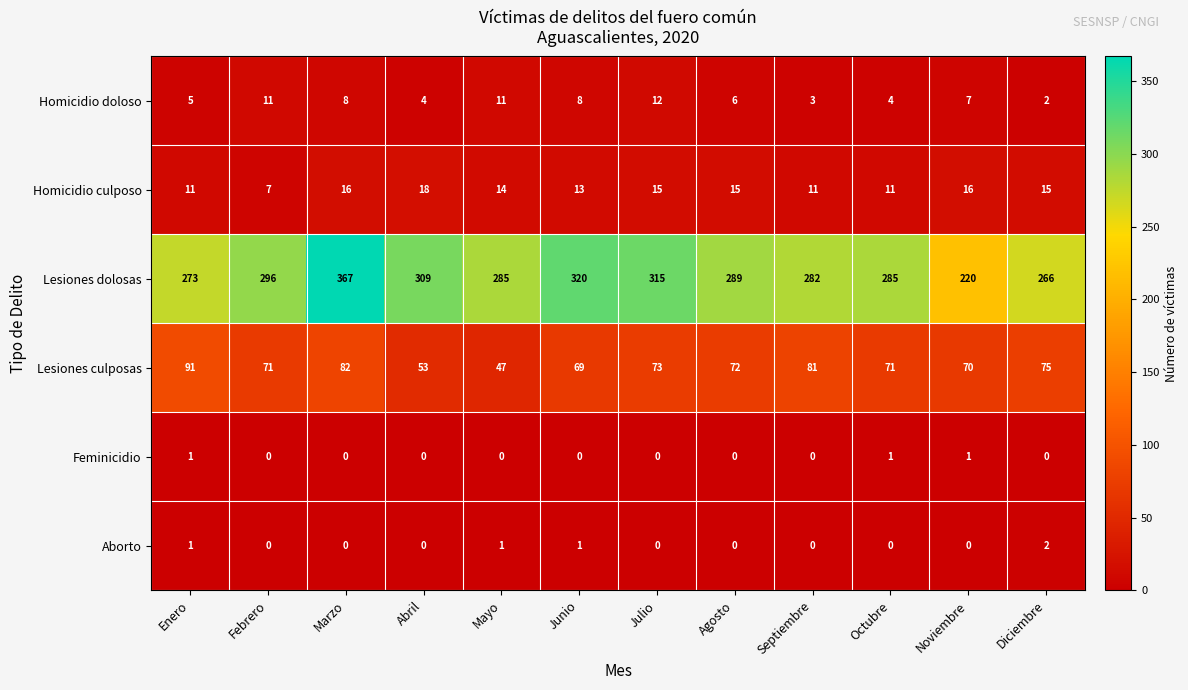

What is the maximum value shown in the chart?

367